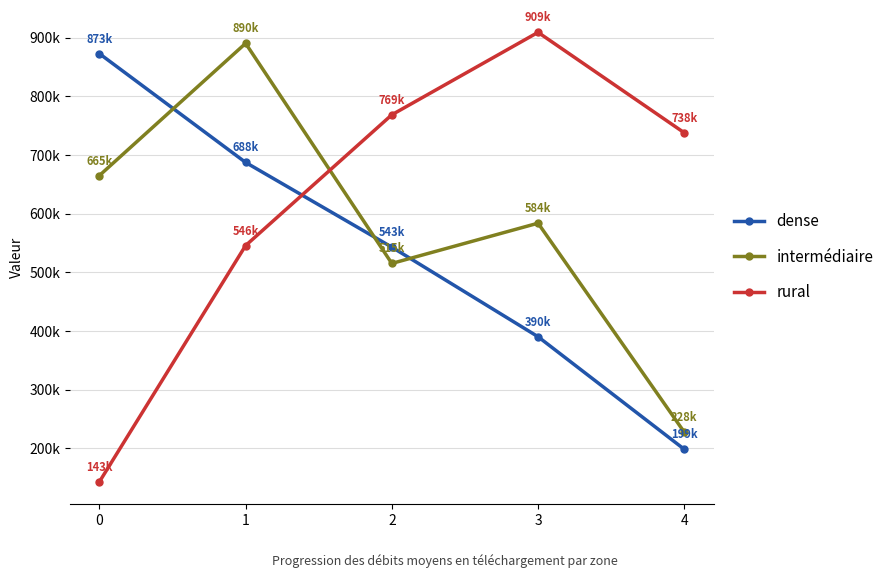

Is this an area chart (filled region under the line)?

No